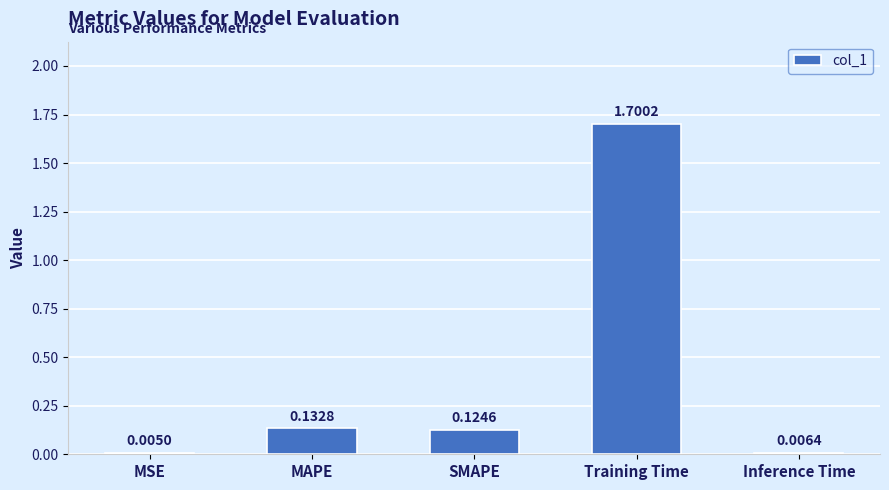

What is the maximum value shown in the chart?

1.7